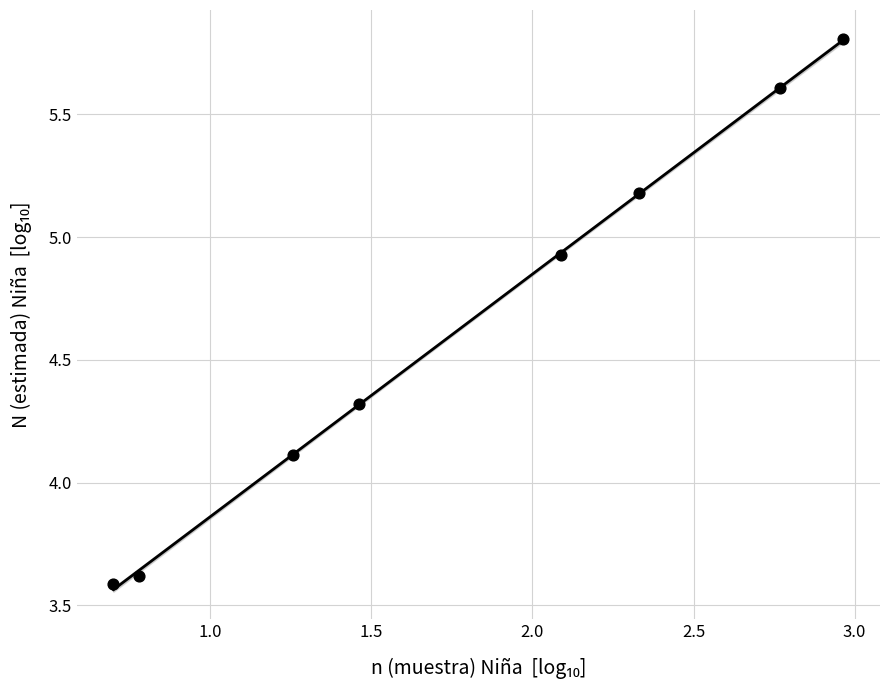

What Y value in the scatter plot is closest to 4?

4.1